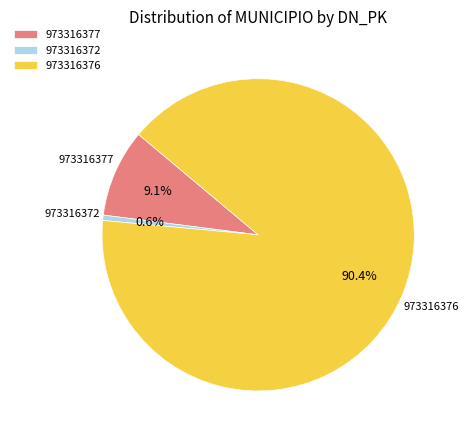

Which category has the biggest portion of the pie?

973316376